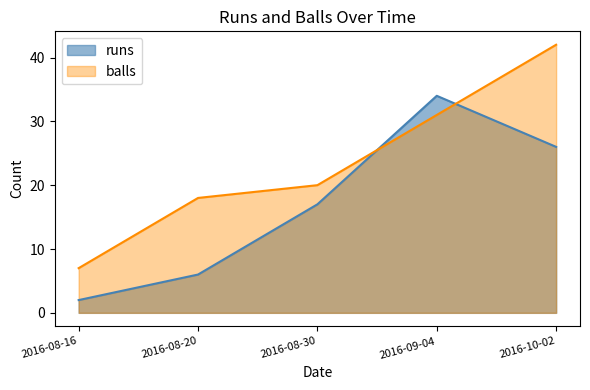

Does the chart display data point markers on the line(s)?

No